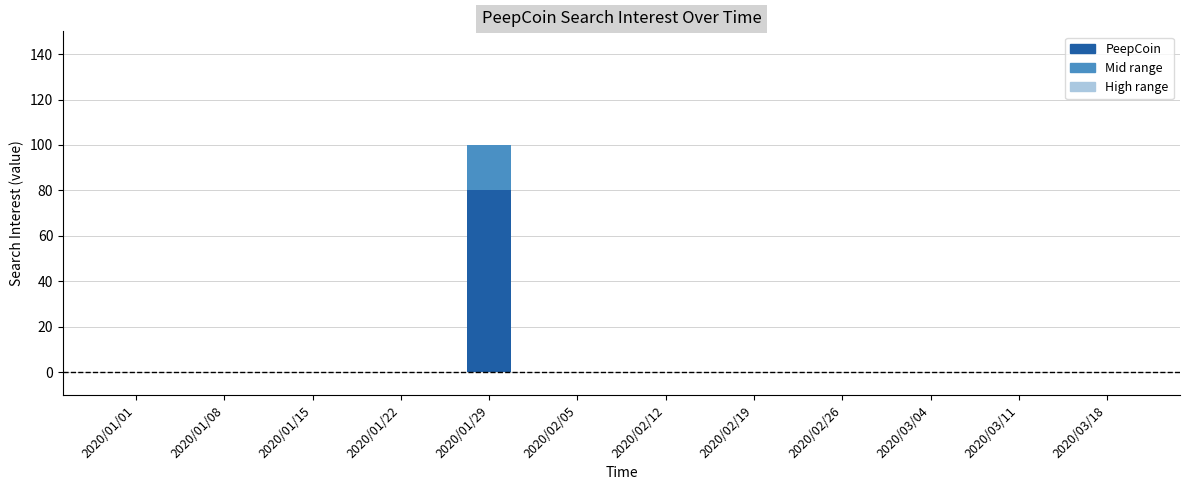

Which has a higher value, 2020/02/26 or 2020/02/19?

2020/02/26